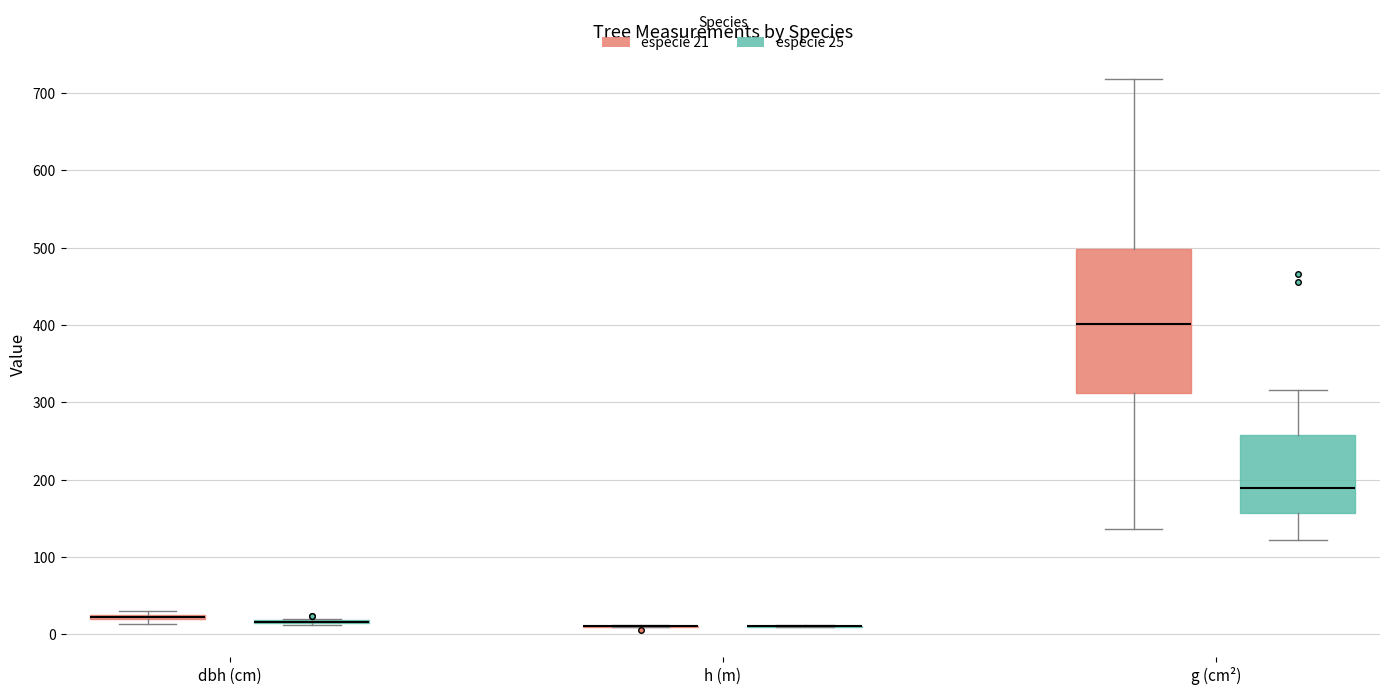

Which box is the tallest, from its lower edge to its upper edge?

g (cm²) (especie 21)